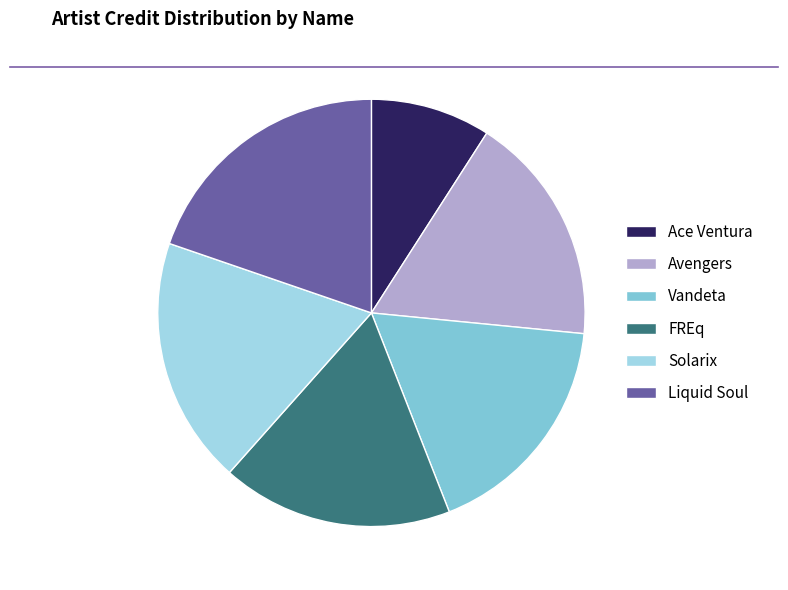

Is it true that Vandeta is 18% of the pie?

True